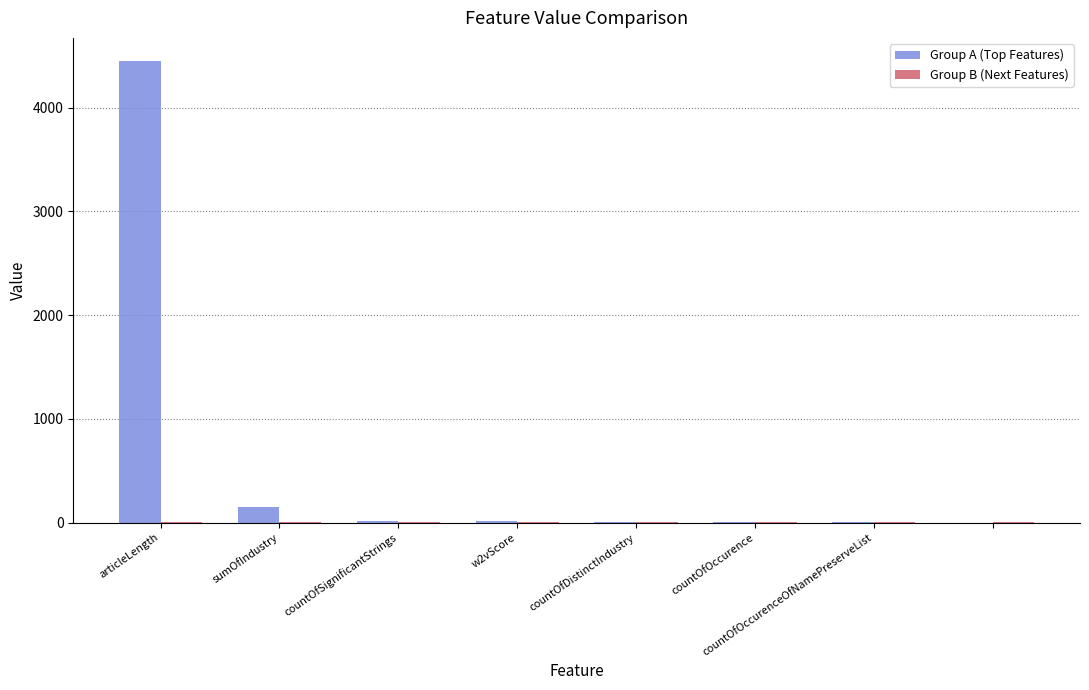

Does the chart contain stacked bars?

No